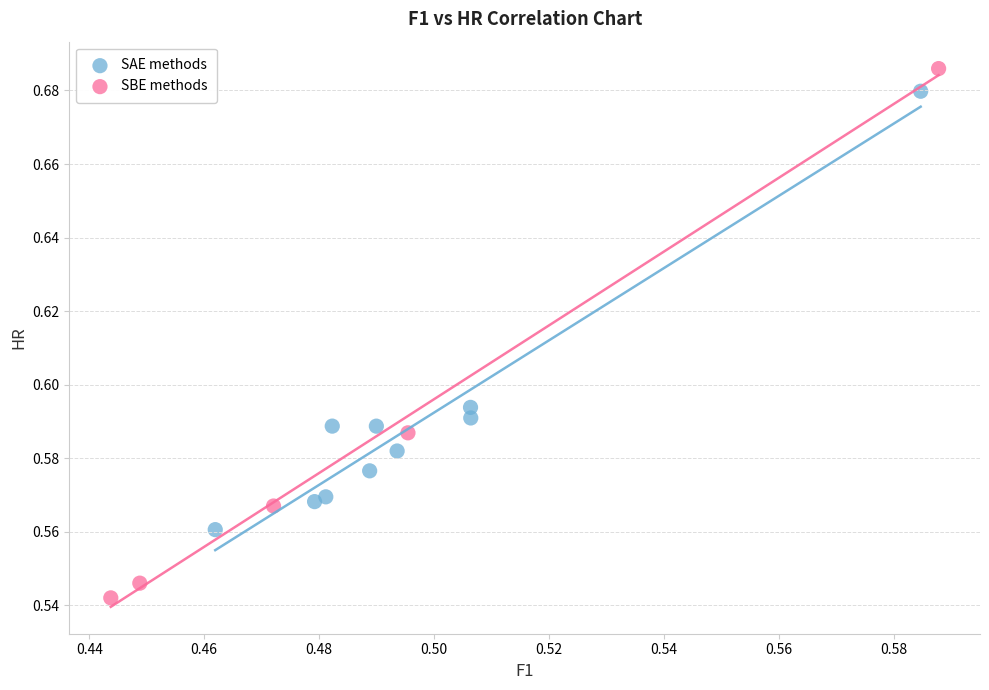

Which series contains the highest Y value?

SBE methods